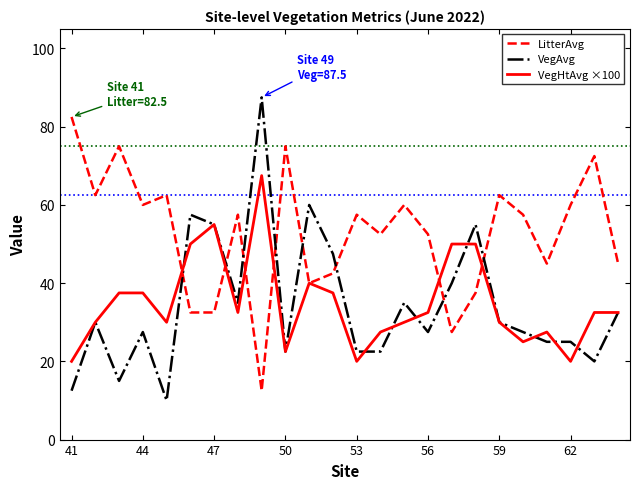

List the series in order of their peak value, highest first.

VegAvg, LitterAvg, VegHtAvg ×100